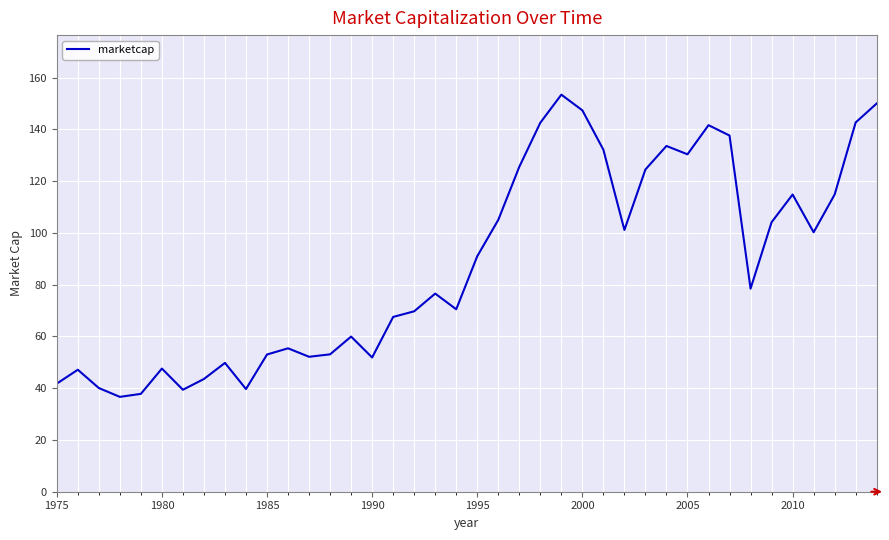

What is the maximum value shown in the chart?

153.4